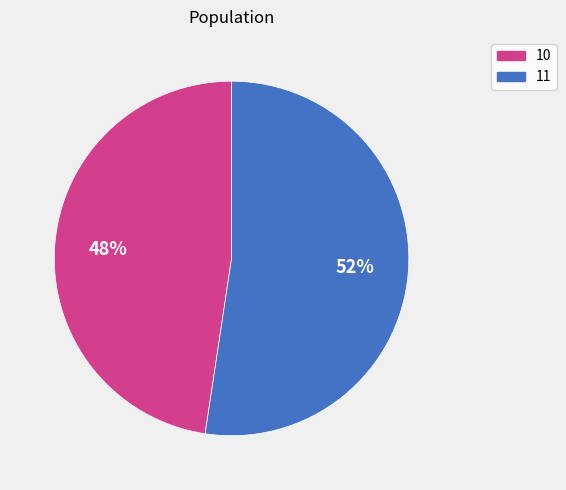

Is there a majority slice in this chart?

Yes